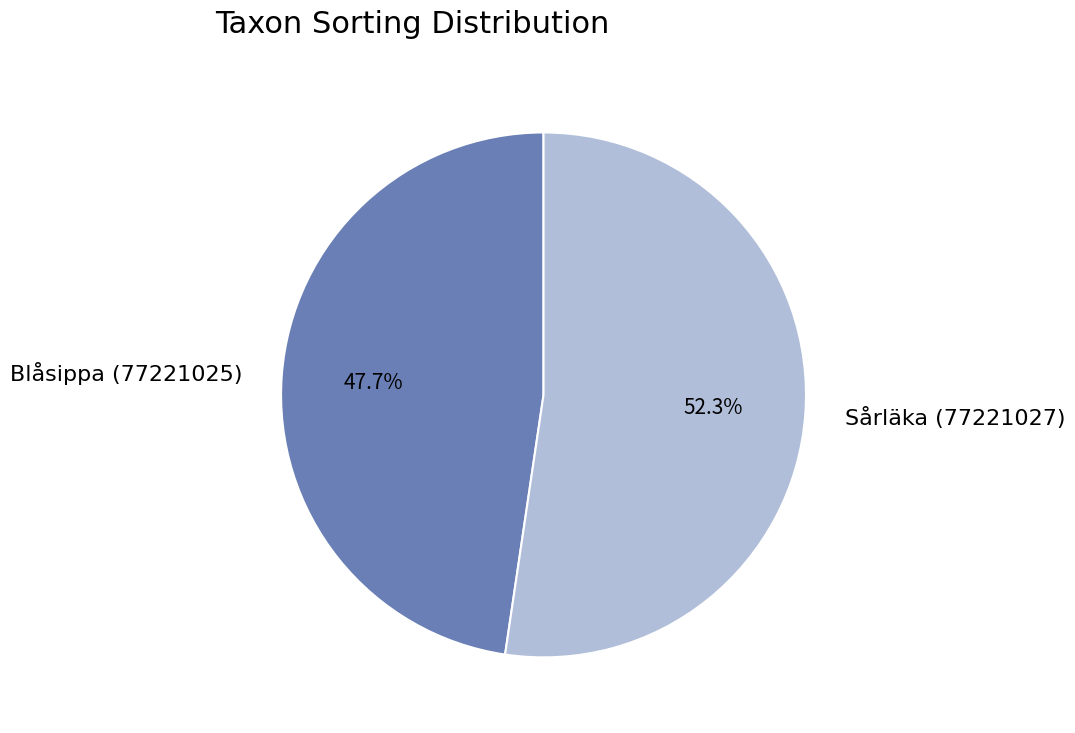

Which category has the smallest portion of the pie?

Blåsippa (77221025)